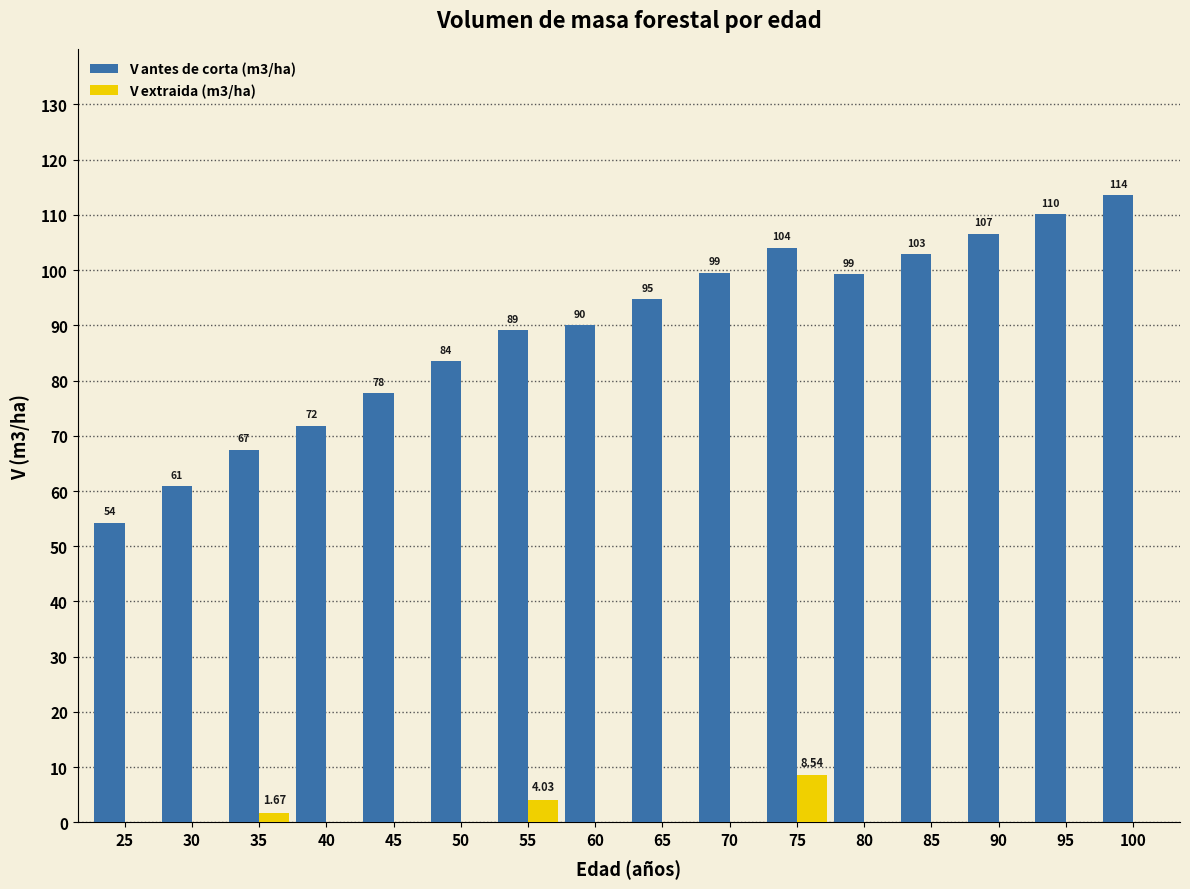

How many data points in V antes de corta (m3/ha) are above 94?

8